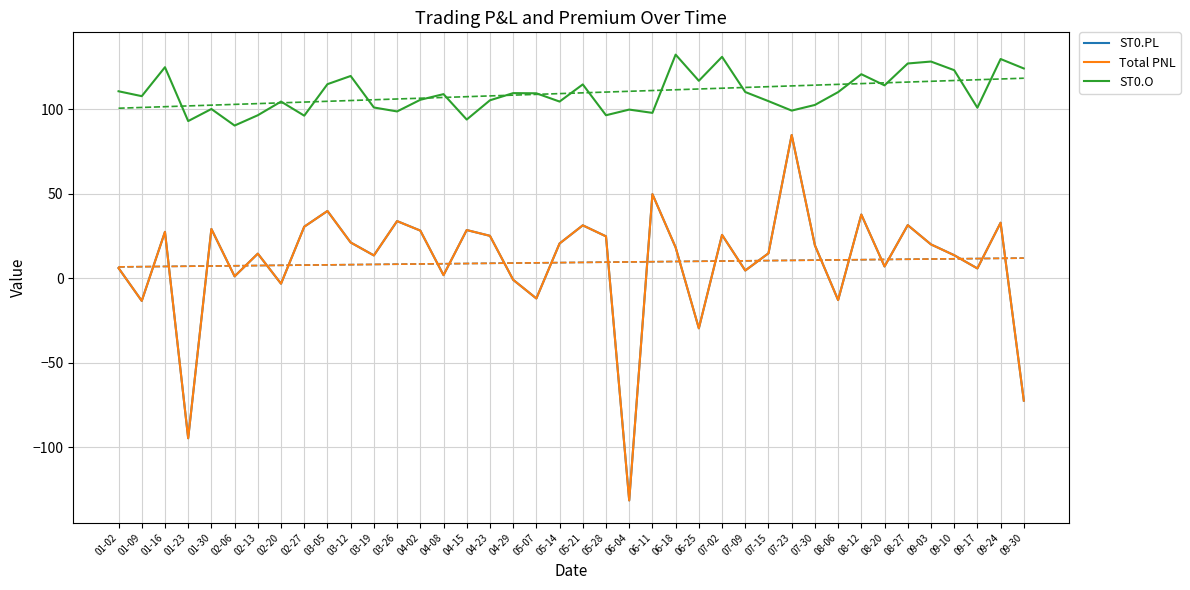

What is the average value of the ST0.PL series?

9.3